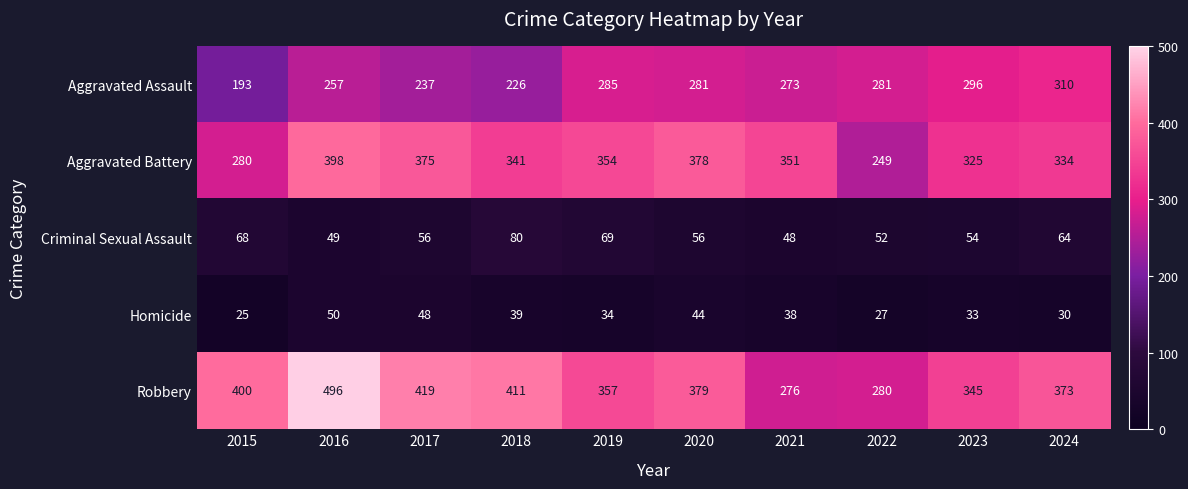

Rank the series by their maximum value, from highest to lowest.

Robbery, Aggravated Battery, Aggravated Assault, Criminal Sexual Assault, Homicide